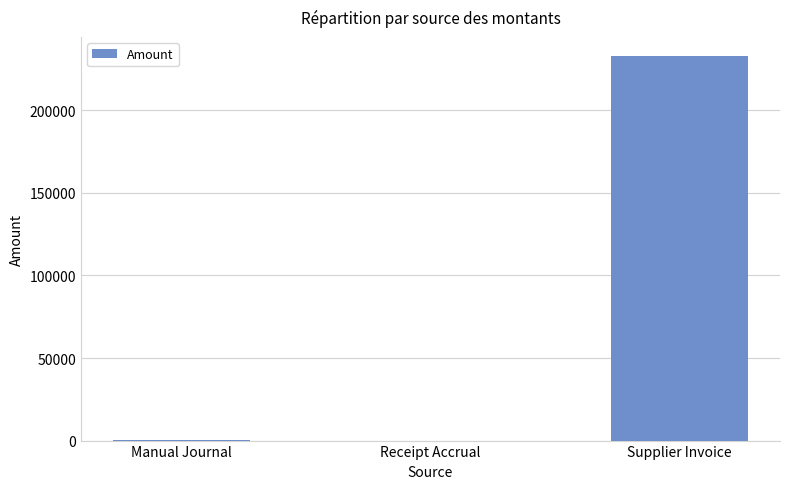

Which has a higher value, Supplier Invoice or Receipt Accrual?

Supplier Invoice